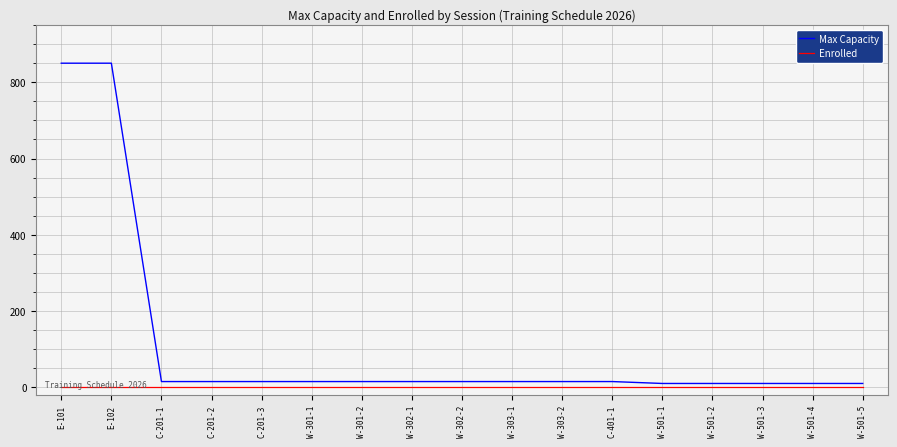

Reading left to right, extract all data points from this chart.

Max Capacity: 850	850	15	15	15	15	15	15	15	15	15	15	10	10	10	10	10
Enrolled: 0	0	0	0	0	0	0	0	0	0	0	0	0	0	0	0	0